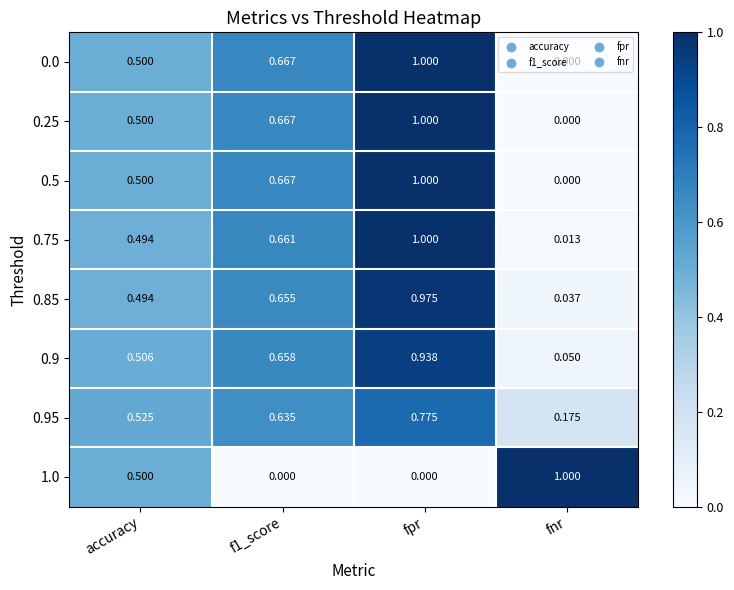

Is the value of 0.75 at fpr greater than the value of 0.9 at fnr?

Yes